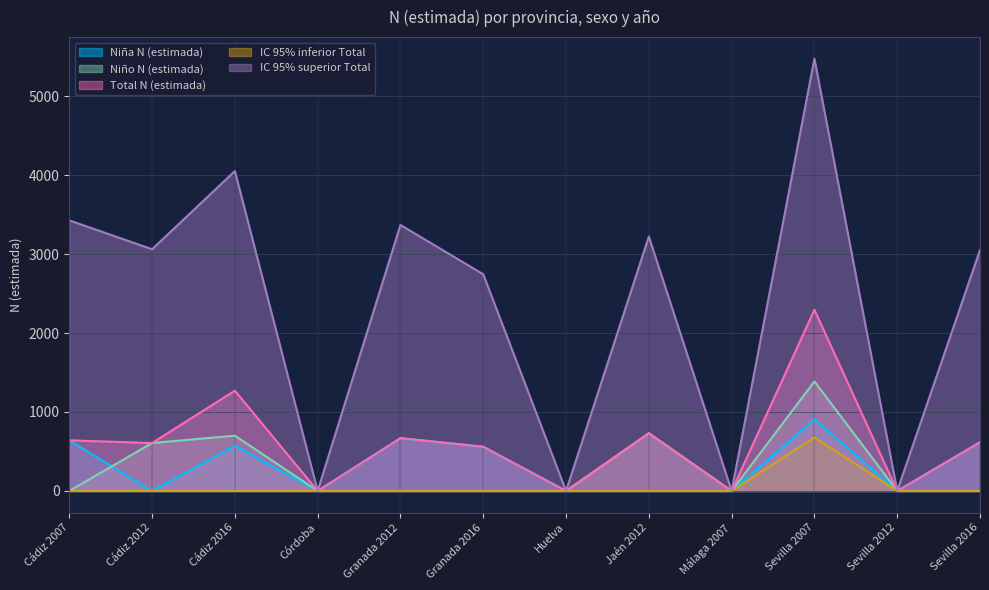

Reading left to right, extract all data points from this chart.

Niña N (estimada): 641	0	571	0	669	560	0	0	0	907	0	617
Niño N (estimada): 0	607	700	0	0	0	0	731	0	1387	0	0
Total N (estimada): 641	607	1270	0	669	560	0	730	0	2294	0	617
IC 95% inferior Total: 0	0	0	0	0	0	0	0	0	678	0	0
IC 95% superior Total: 3427	3061	4051	0	3369	2744	0	3222	0	5474	0	3052